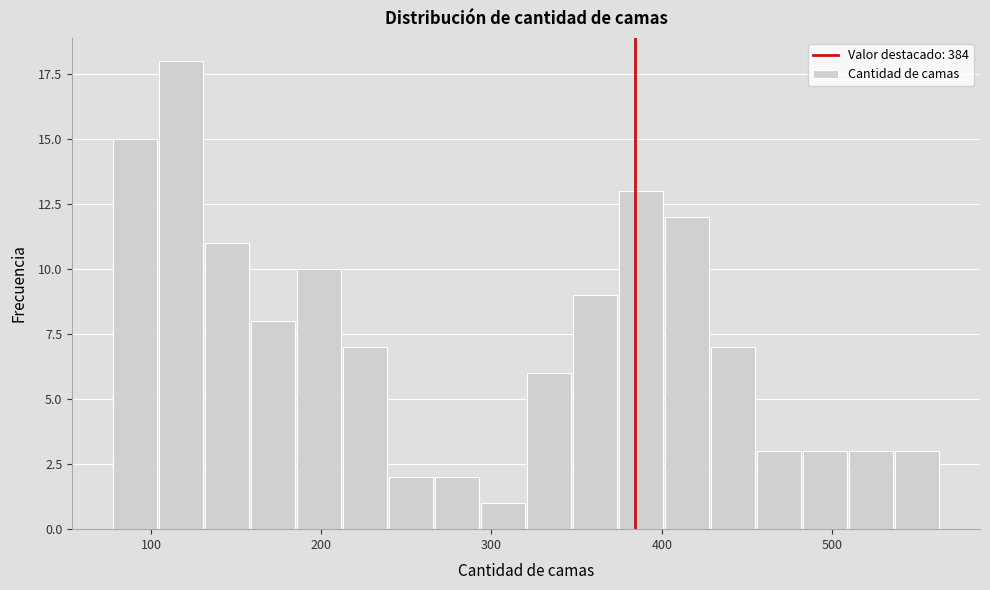

Around what value on the x-axis is the tallest bar? Give the approximate position of its centre, as read against the axis.

120